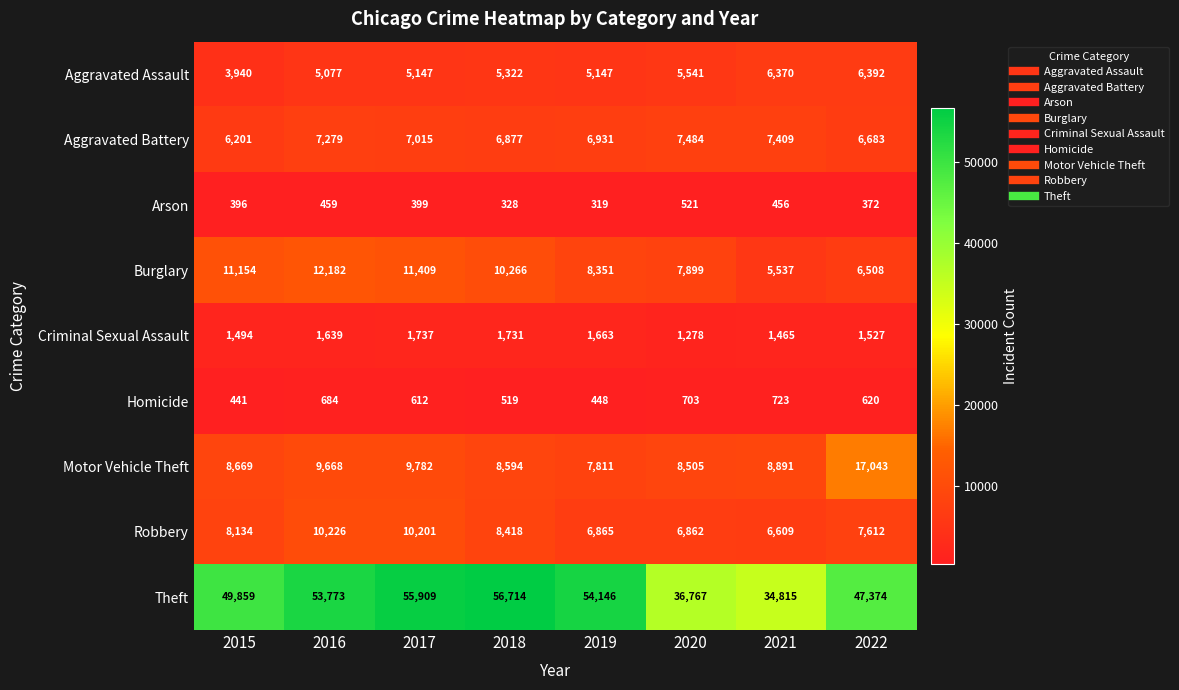

How many data points in Aggravated Assault are less than 5322?

4